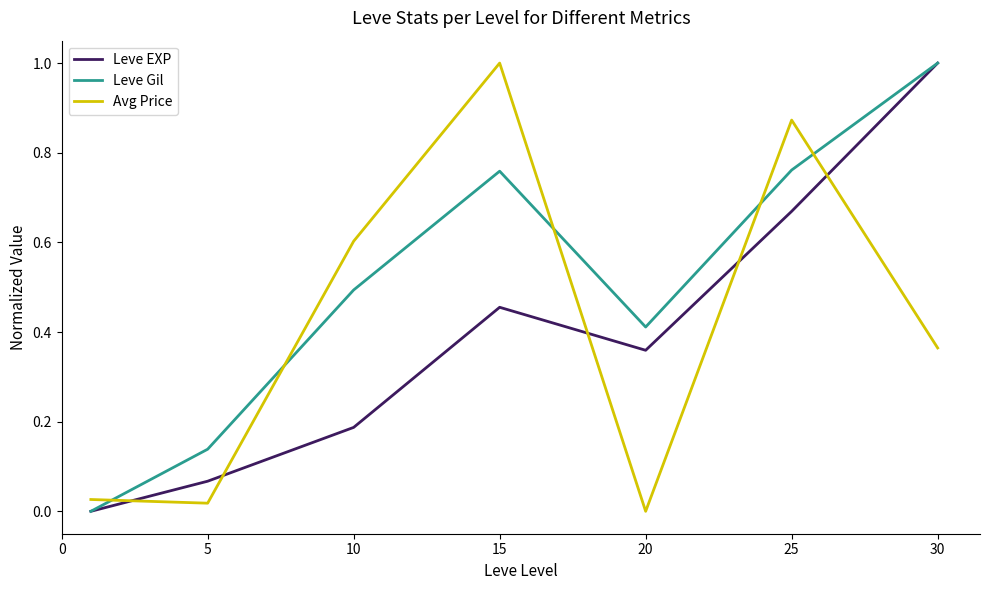

Which series has the largest total across all categories?

Leve Gil